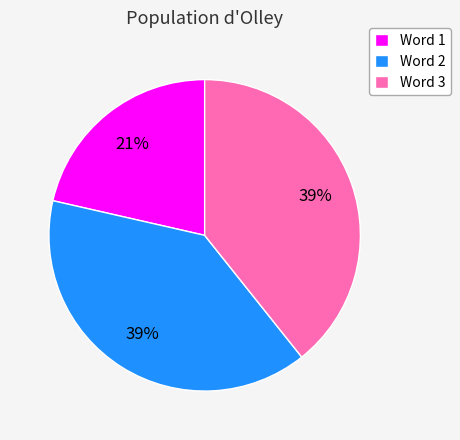

Is it true that Word 1 is 21% of the pie?

True